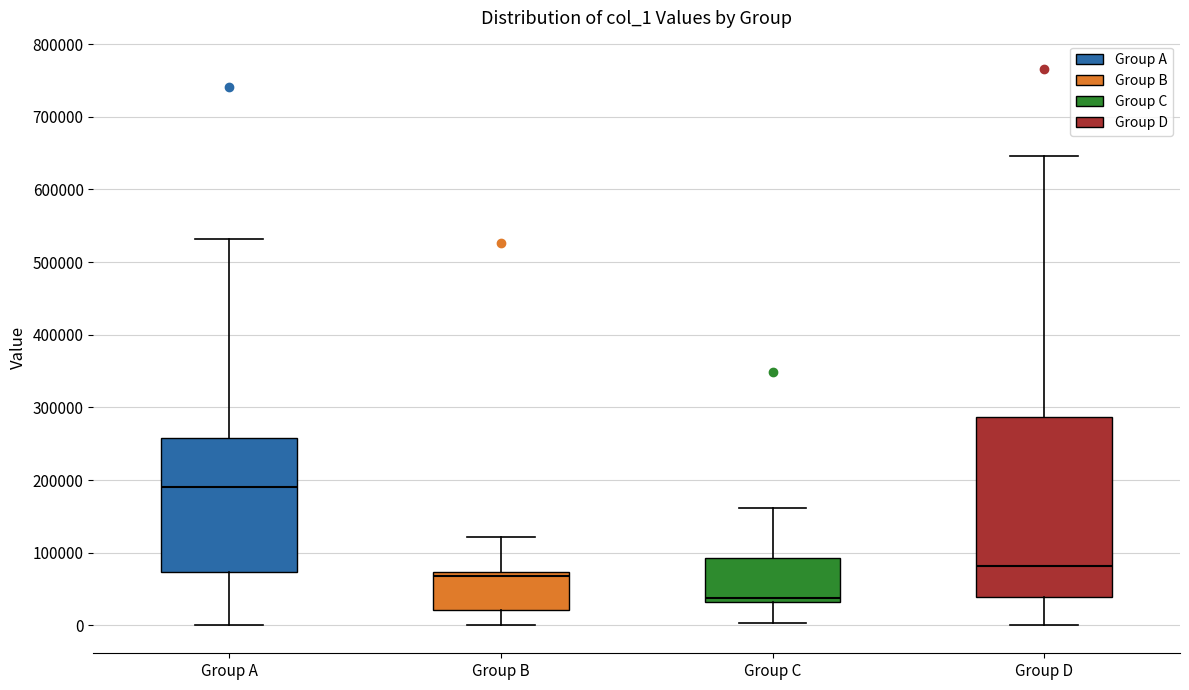

Which box has the highest median line?

Group A